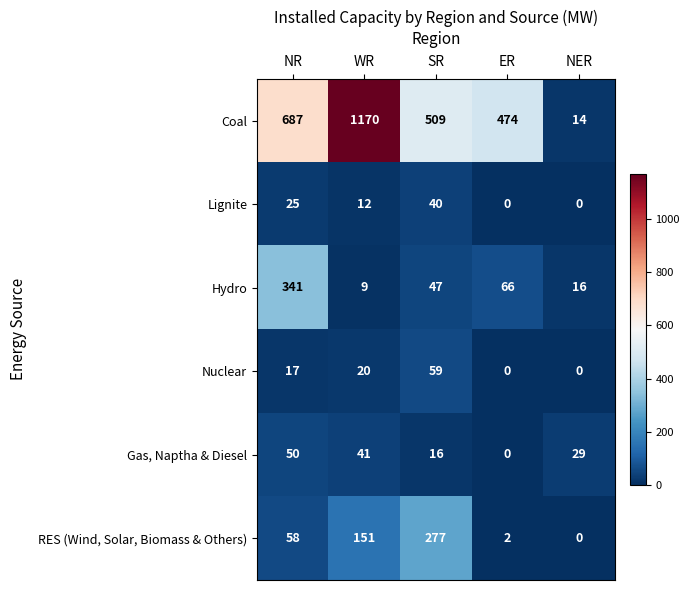

Is it true that Coal equals 474 at ER?

True